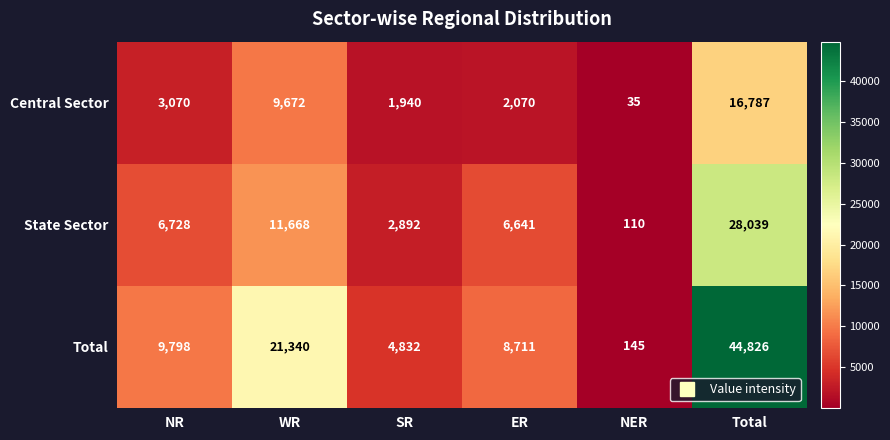

Where is Total nearest to the value 22485?

WR